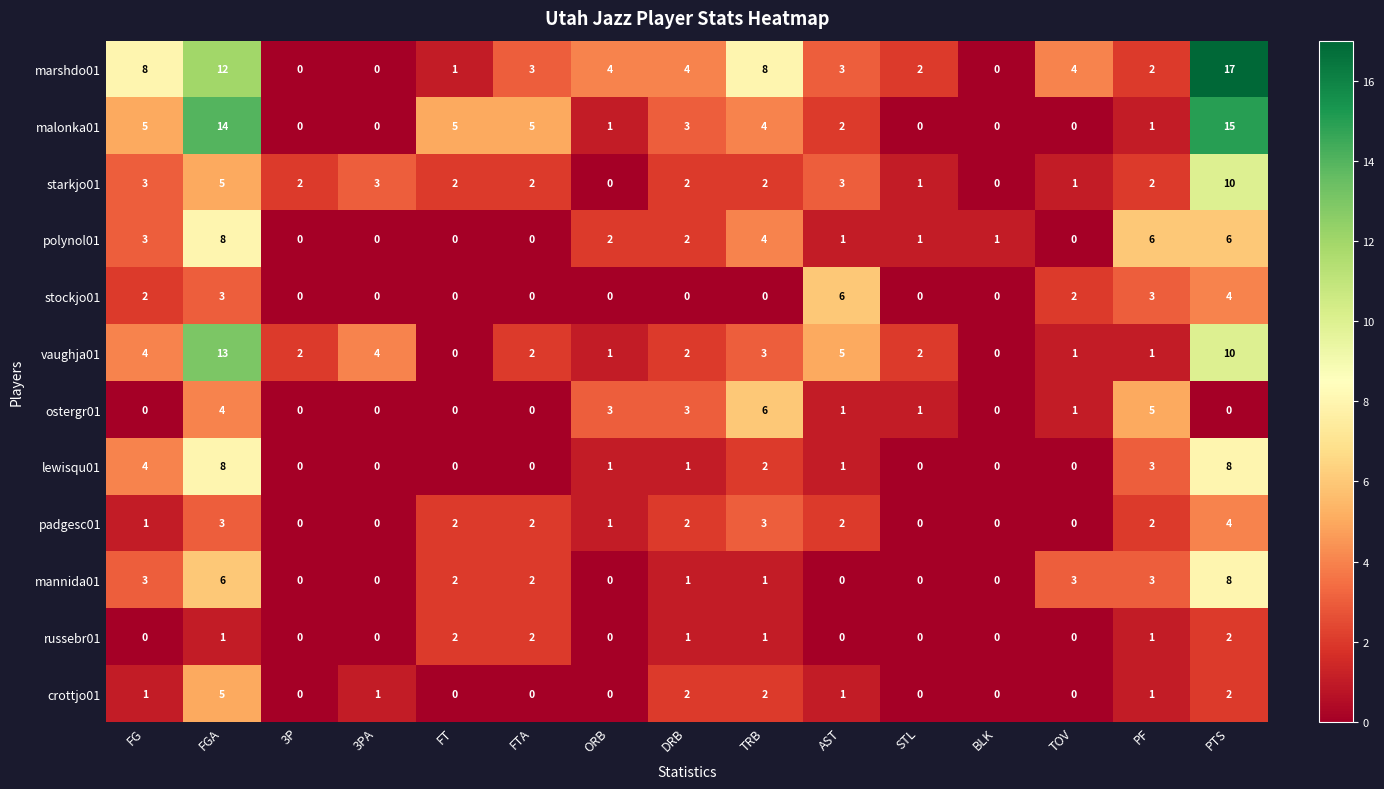

At which label is lewisqu01 closest to 4?

FG